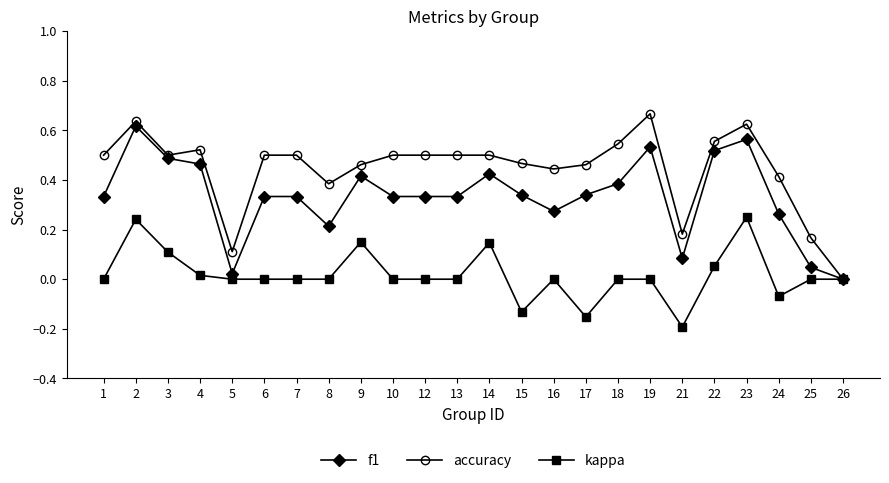

How many positive values does the f1 series have?

23